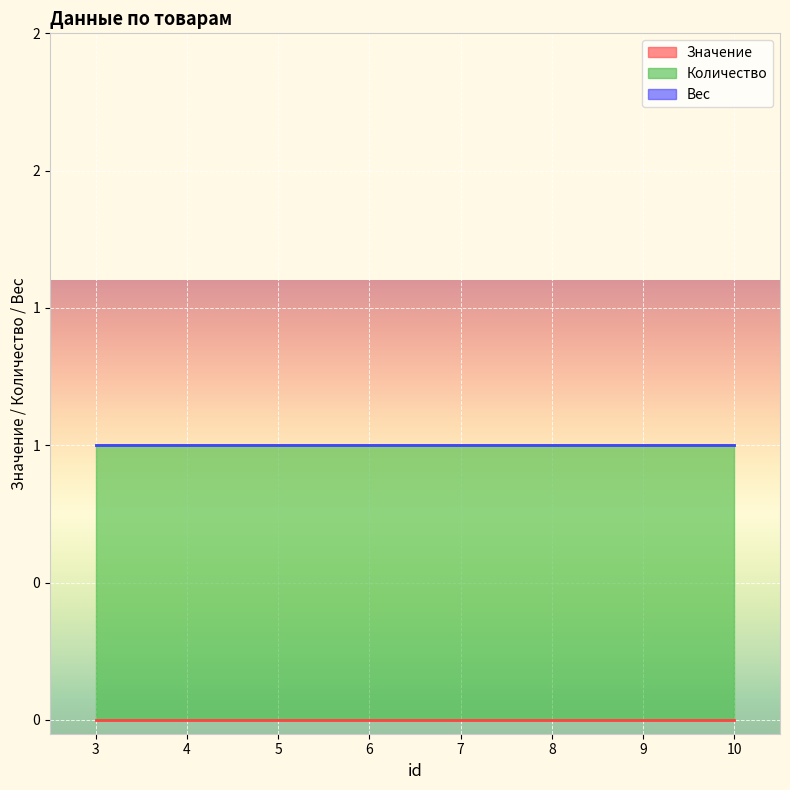

What is the difference between the highest and lowest values at 4?

1